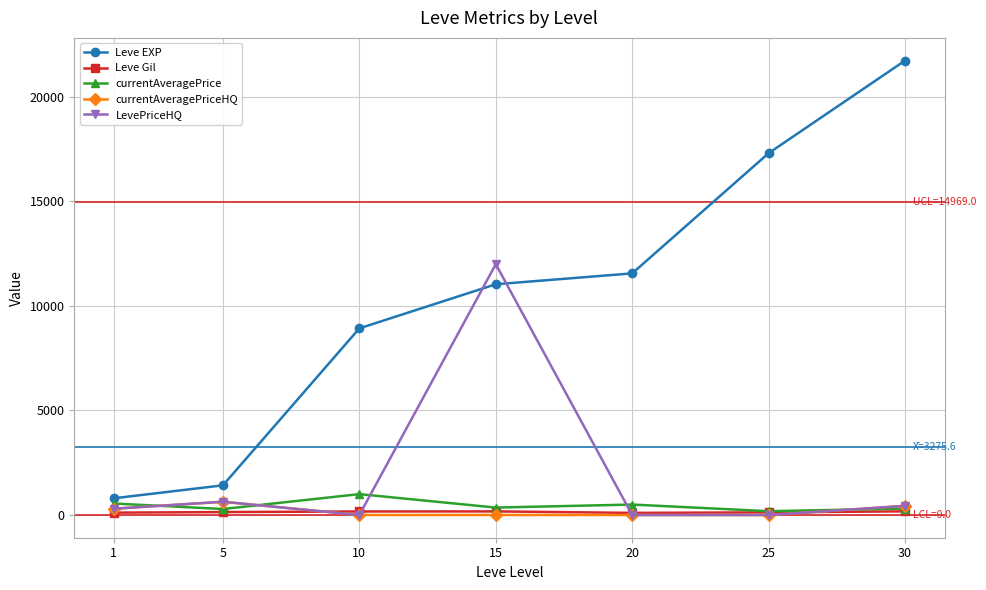

Between 1 and 30, which series saw the biggest shift?

Leve EXP